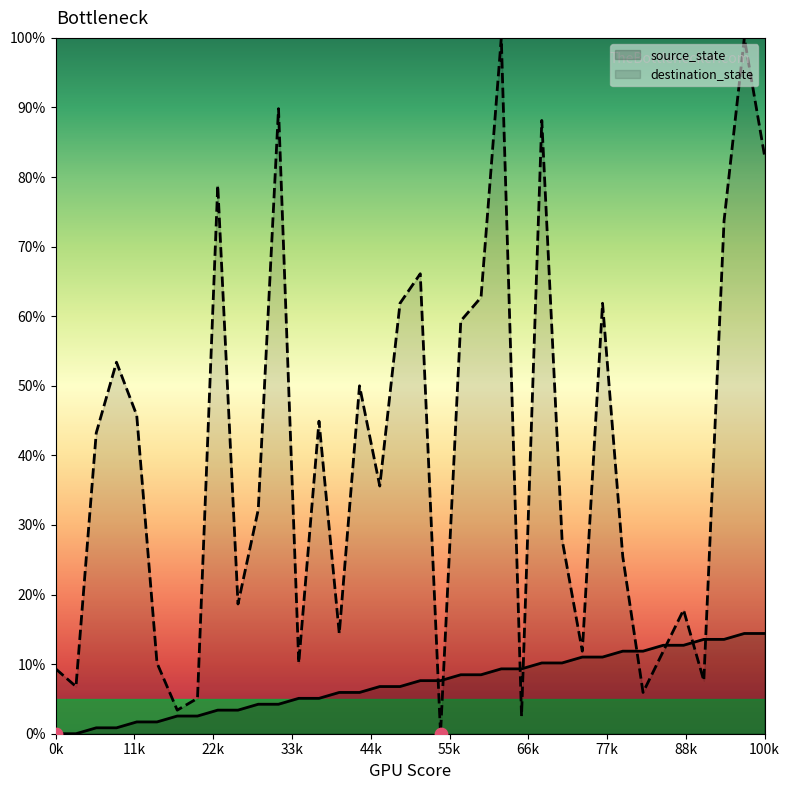

Which series reaches the minimum Y coordinate?

source_state